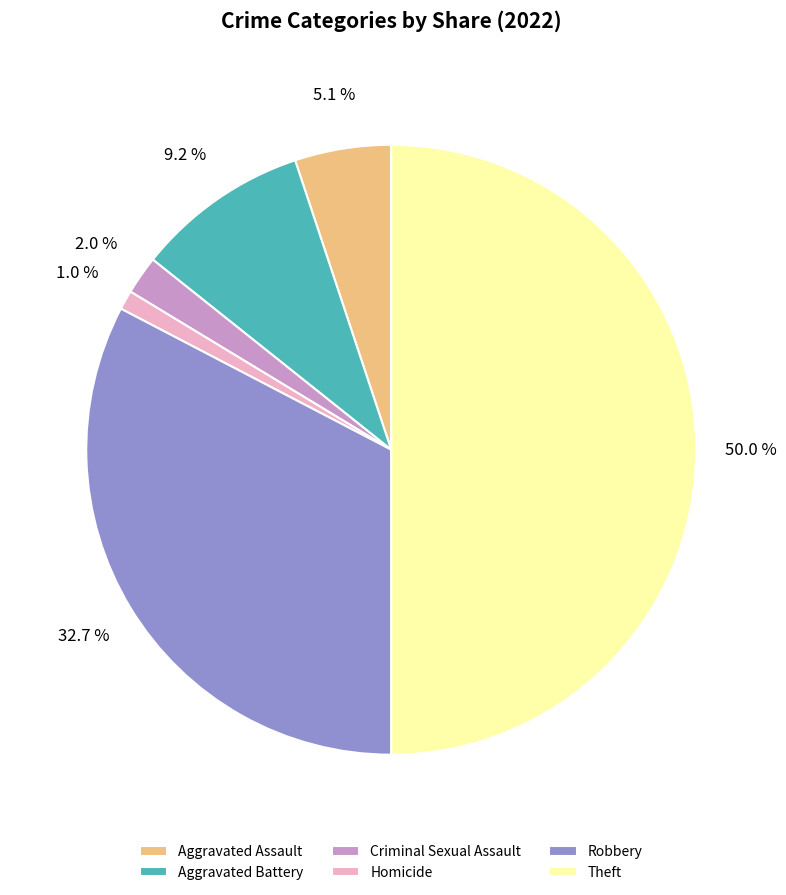

What percentage is the Aggravated Assault slice, to the nearest percent?

5%